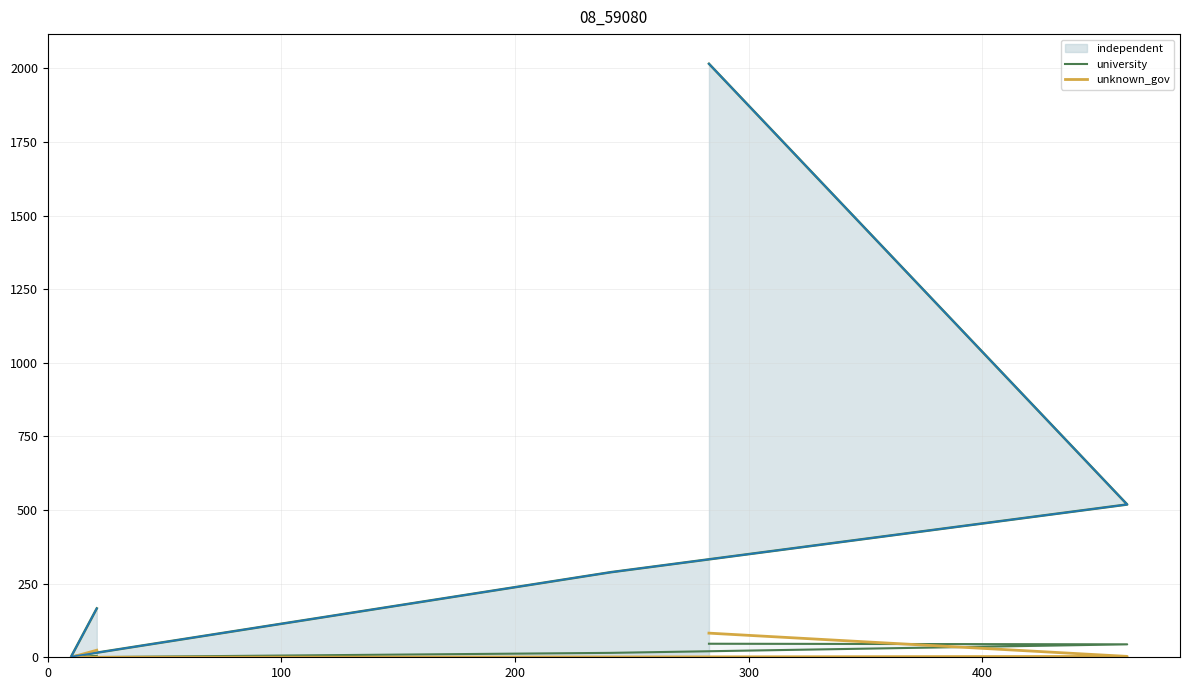

What is the value of the unknown_gov point at the 3rd from the left?

1